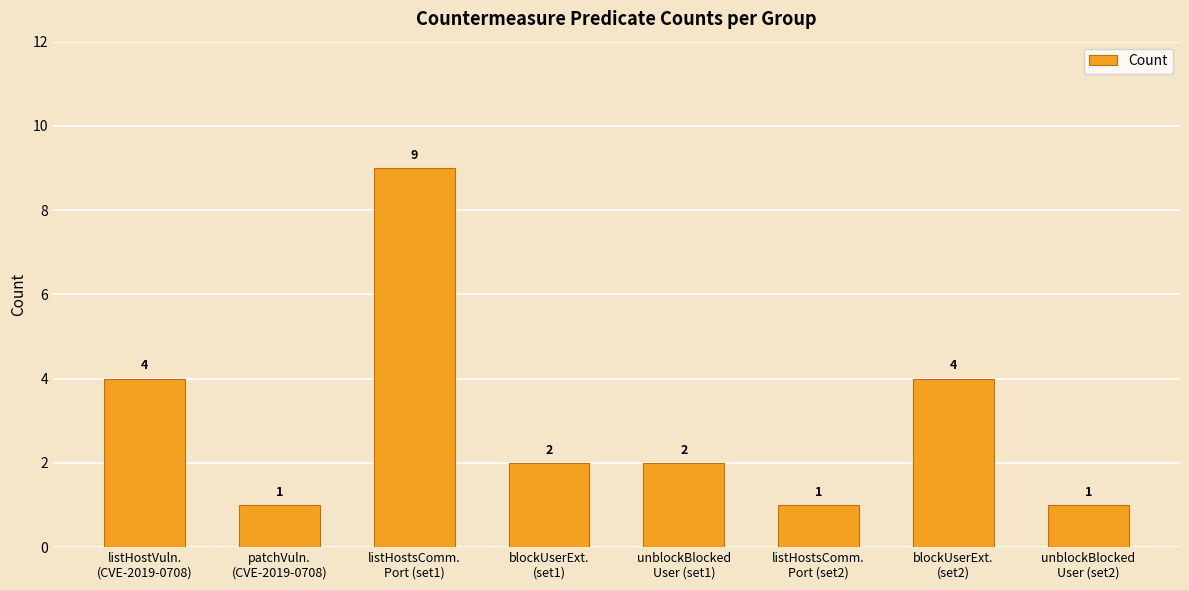

What is the label of the 5th bar from the right?

blockUserExt.
(set1)